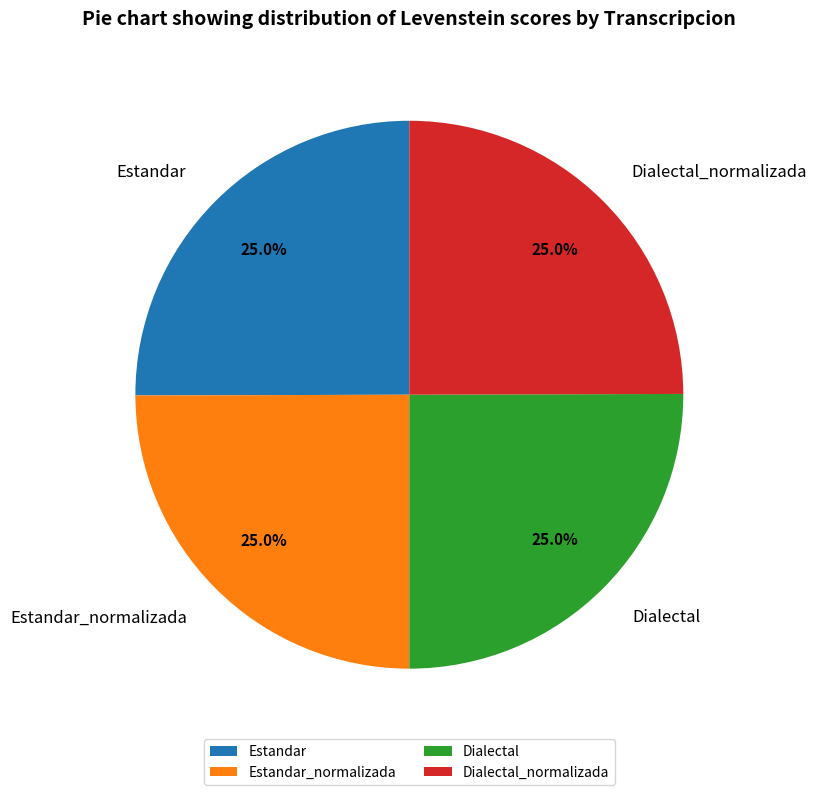

Count the number of slices in the pie.

4